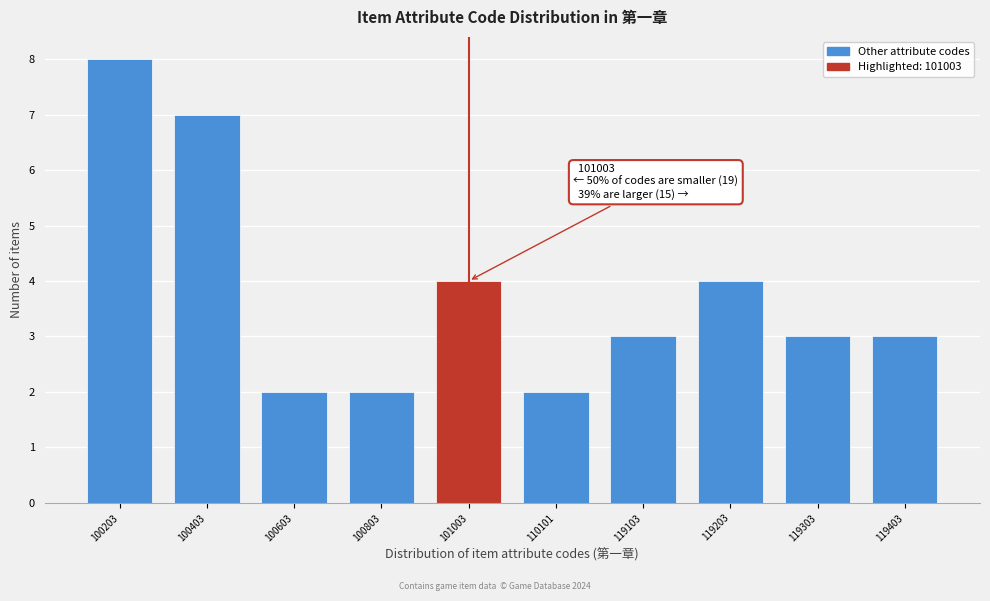

Reading right to left, extract all data points from this chart.

119403=3	119303=3	119203=4	119103=3	110101=2	101003=4	100803=2	100603=2	100403=7	100203=8